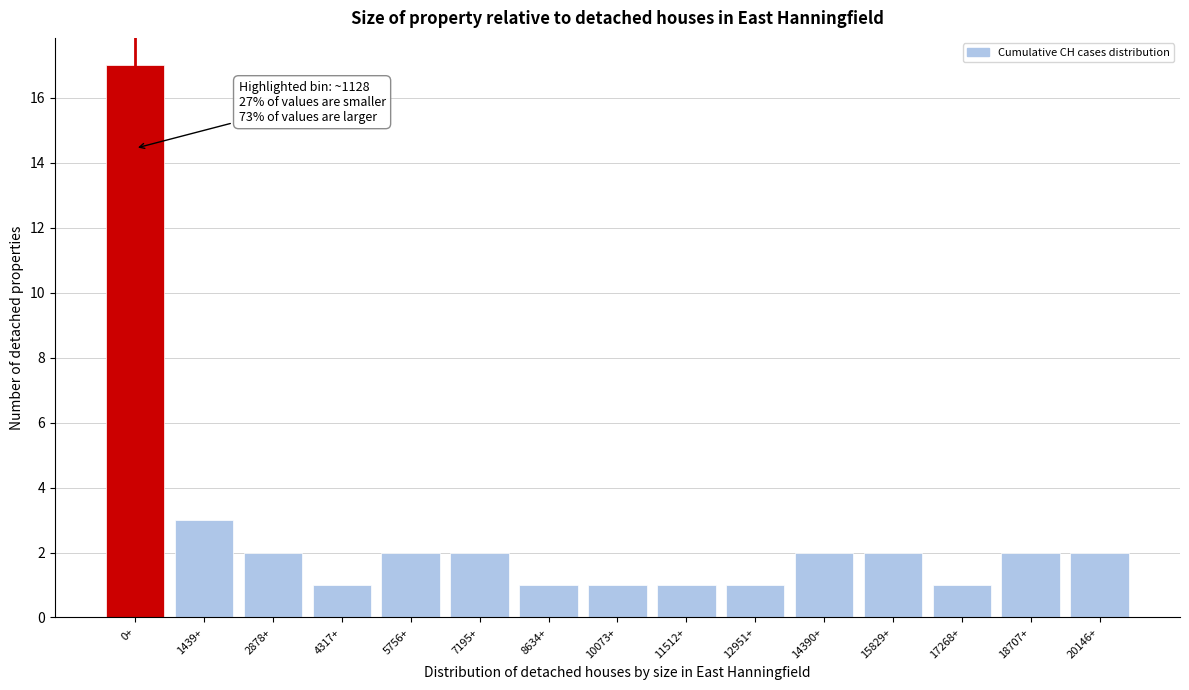

Reading left to right, list all the values displayed in this chart.

0+=17	1439+=3	2878+=2	4317+=1	5756+=2	7195+=2	8634+=1	10073+=1	11512+=1	12951+=1	14390+=2	15829+=2	17268+=1	18707+=2	20146+=2